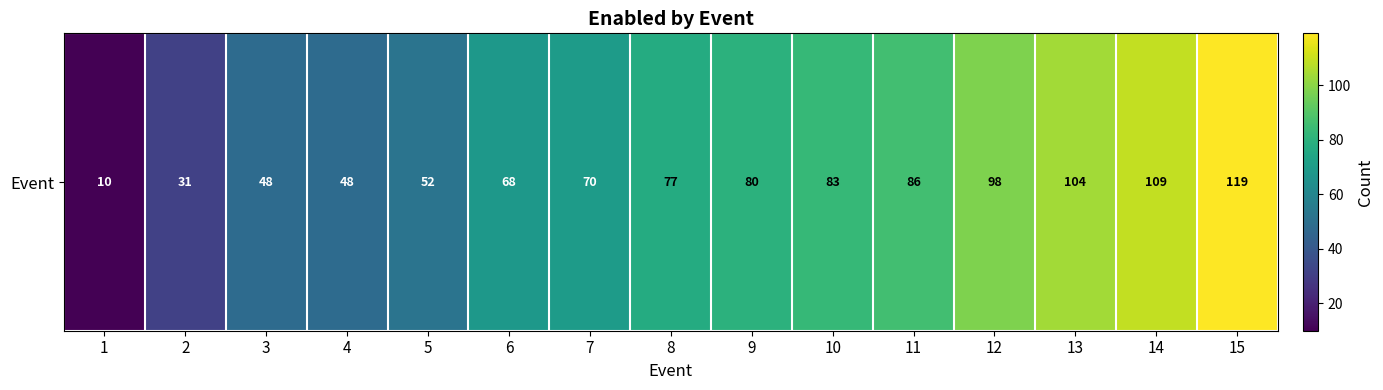

What is the minimum value shown in the chart?

10